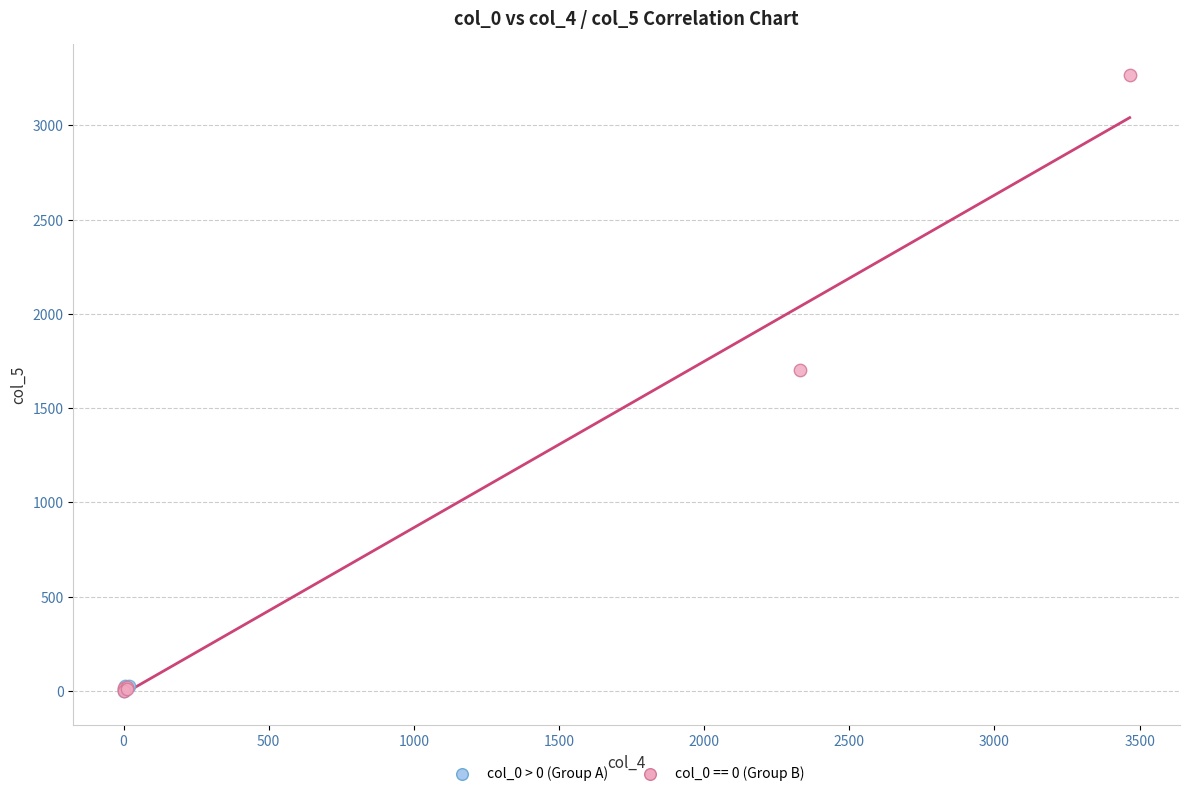

Which series contains the highest Y value?

col_0 == 0 (Group B)